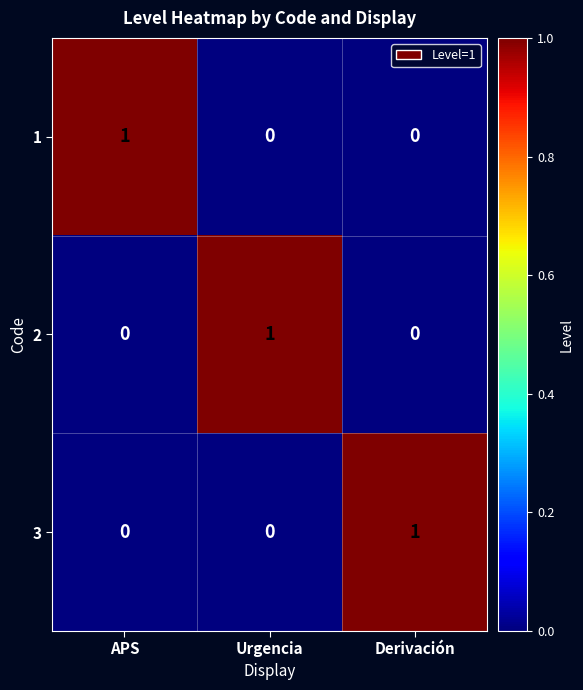

At how many categories does at least one series exceed 0?

3